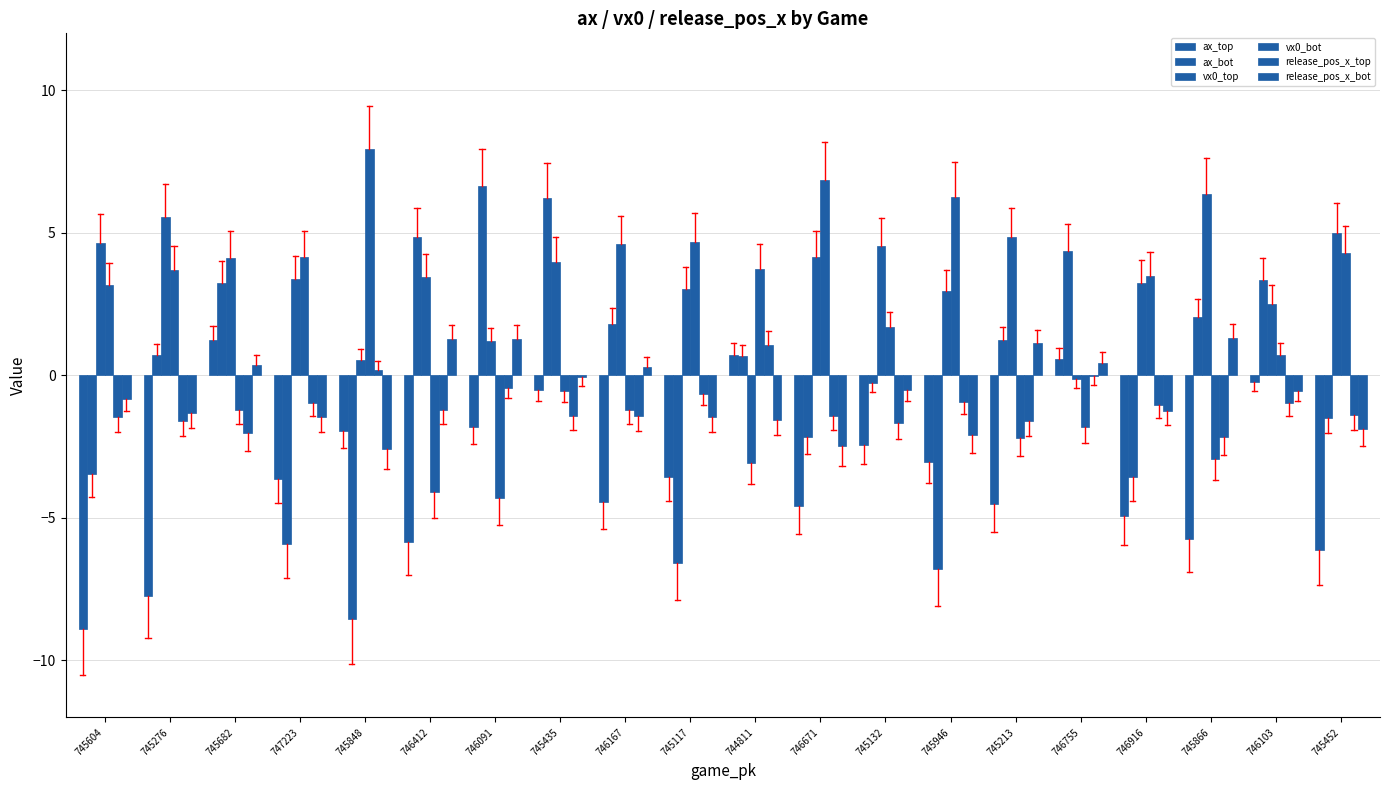

How many data points in vx0_bot are above 3?

10